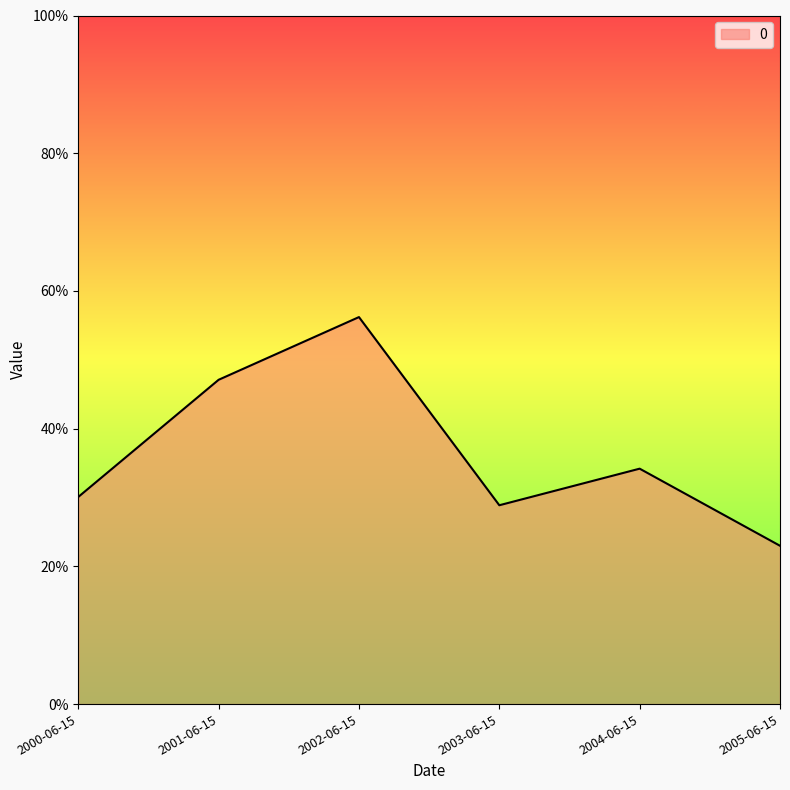

At which category does the data reach its first local valley?

2003-06-15